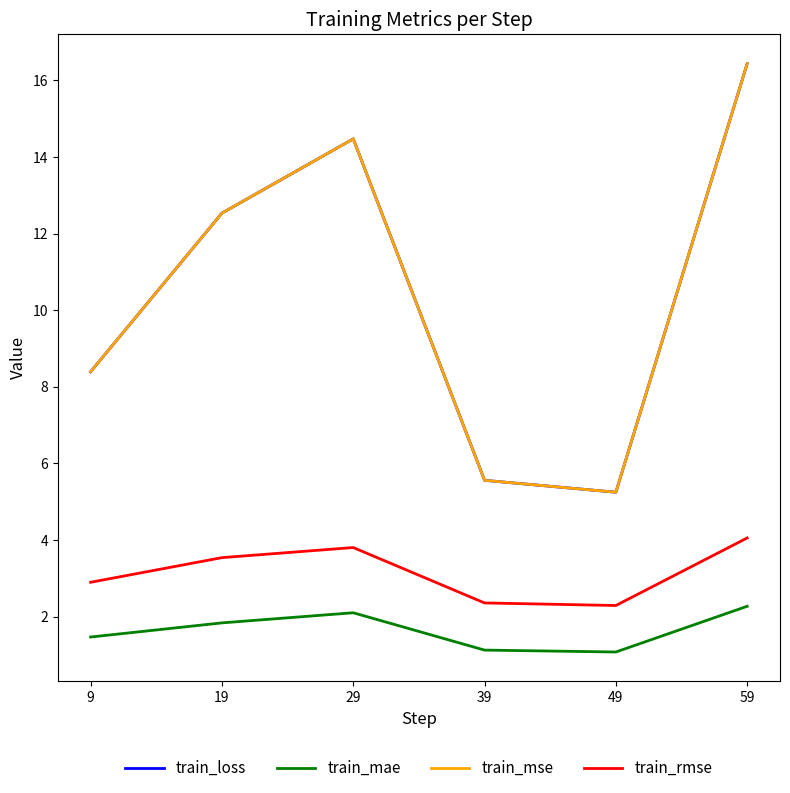

Is this an area chart (filled region under the line)?

No